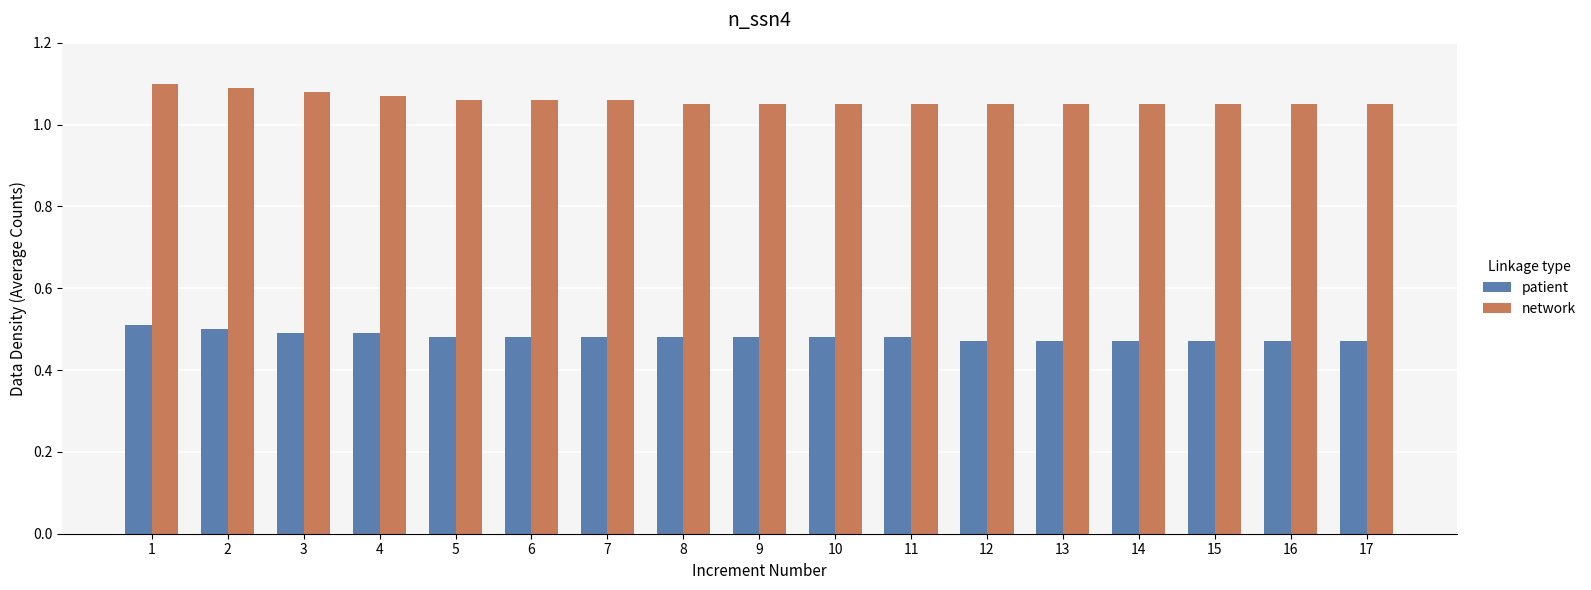

List the series in order of their peak value, lowest first.

patient, network